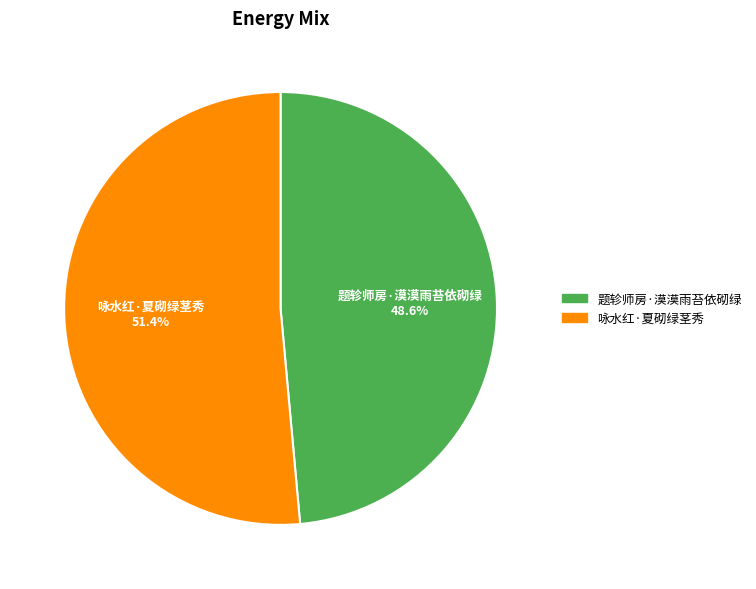

Rank the categories by value from lowest to highest.

题轸师房·漠漠雨苔依砌绿, 咏水红·夏砌绿茎秀